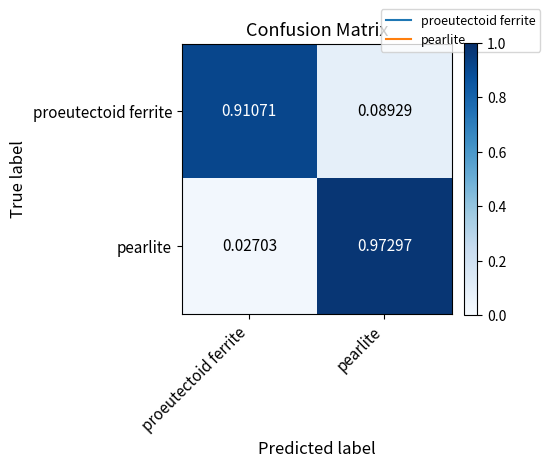

At which label is proeutectoid ferrite closest to 0?

pearlite